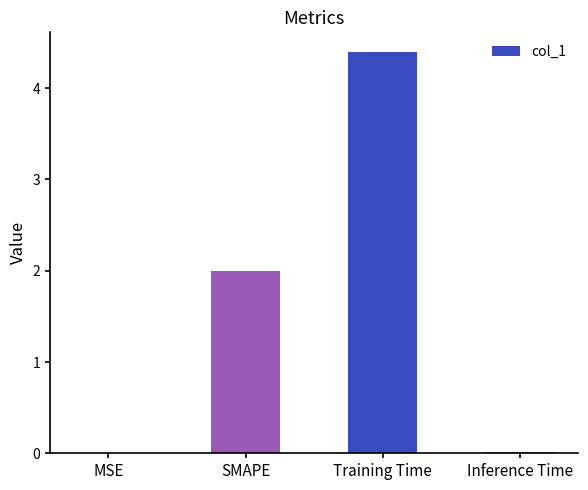

What is the change in value from SMAPE to Training Time?

+2.4